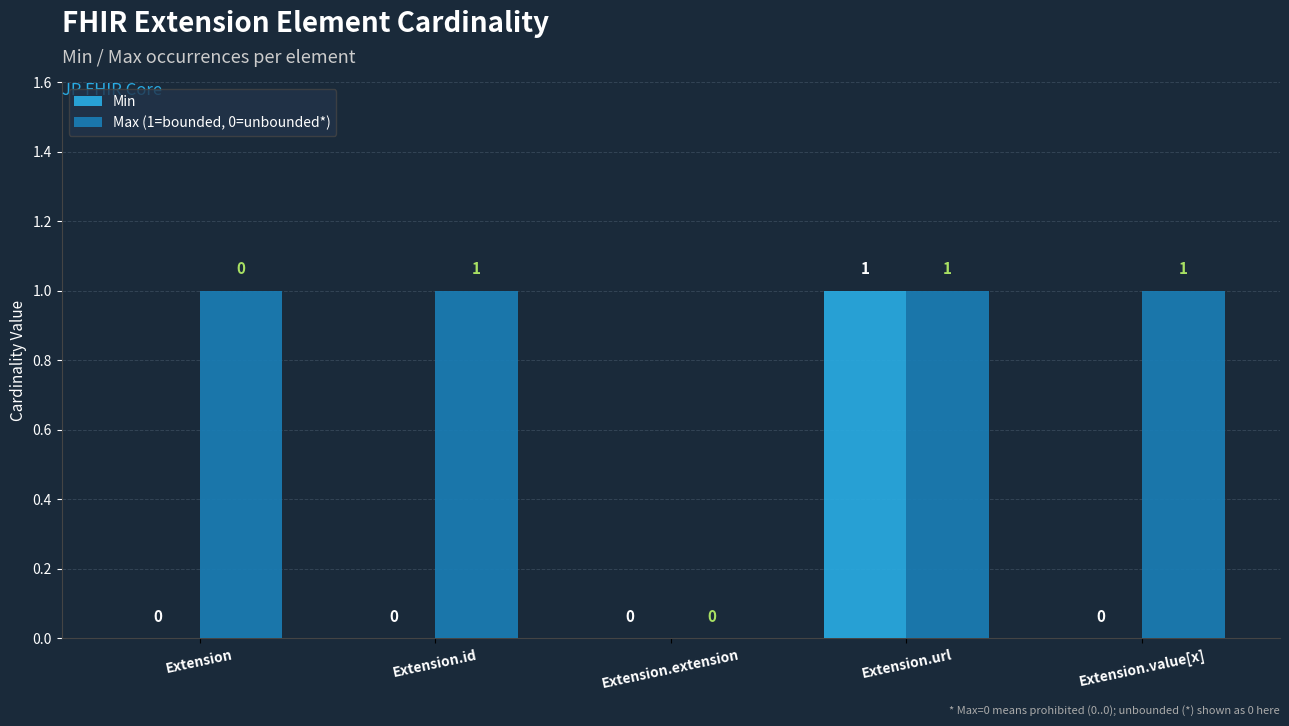

What is the sum of all Max (1=bounded, 0=unbounded*) values?

4